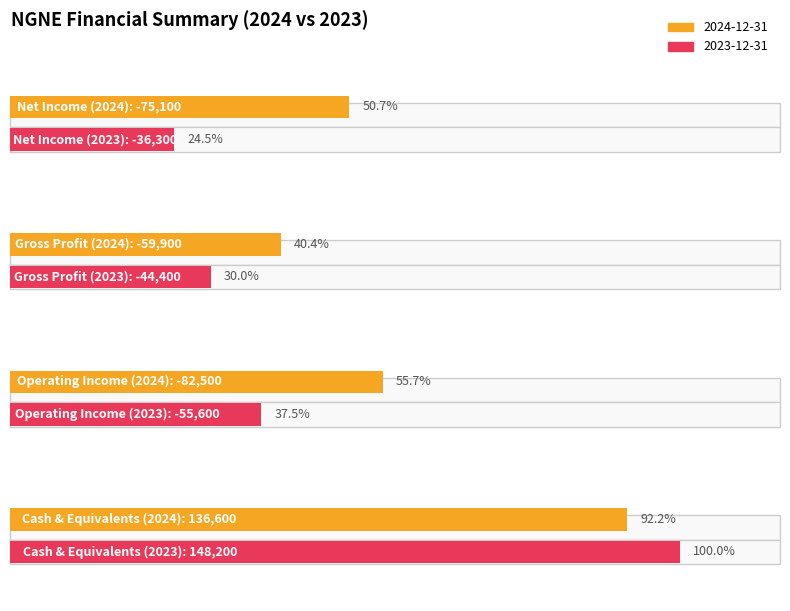

What is the total value across all series at Gross Profit?

-104300